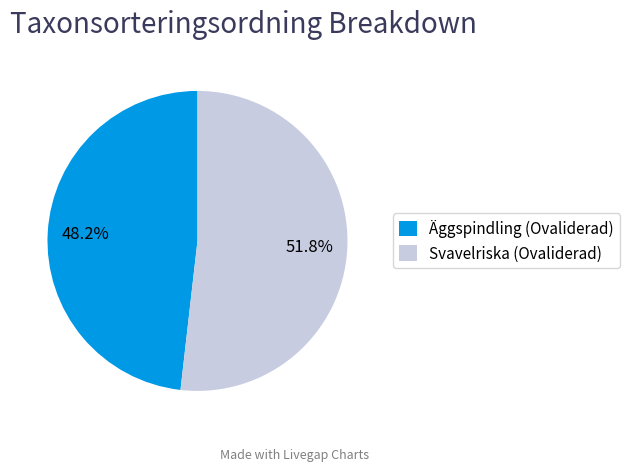

What percentage is NOT represented by Äggspindling (Ovaliderad)?

51.8%